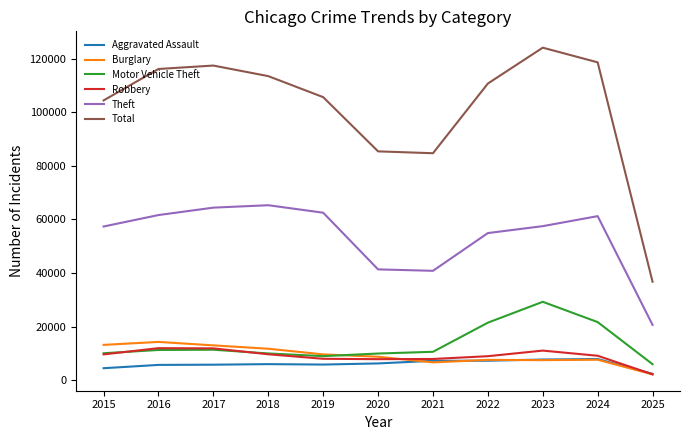

Where does the Robbery series first go above 9122?

2015